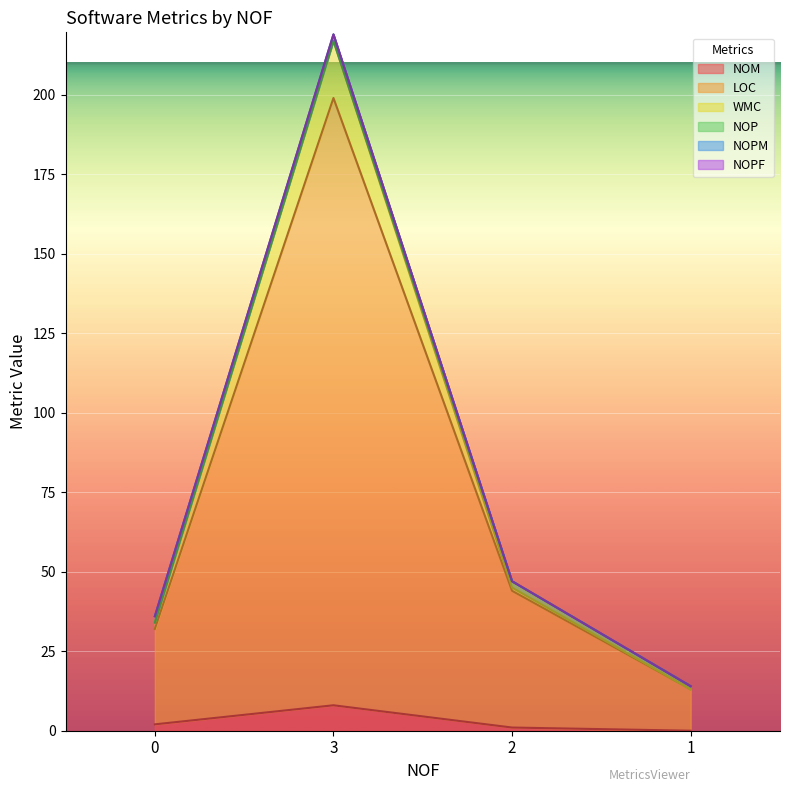

The NOM series shows 2 at 0. True or false?

True